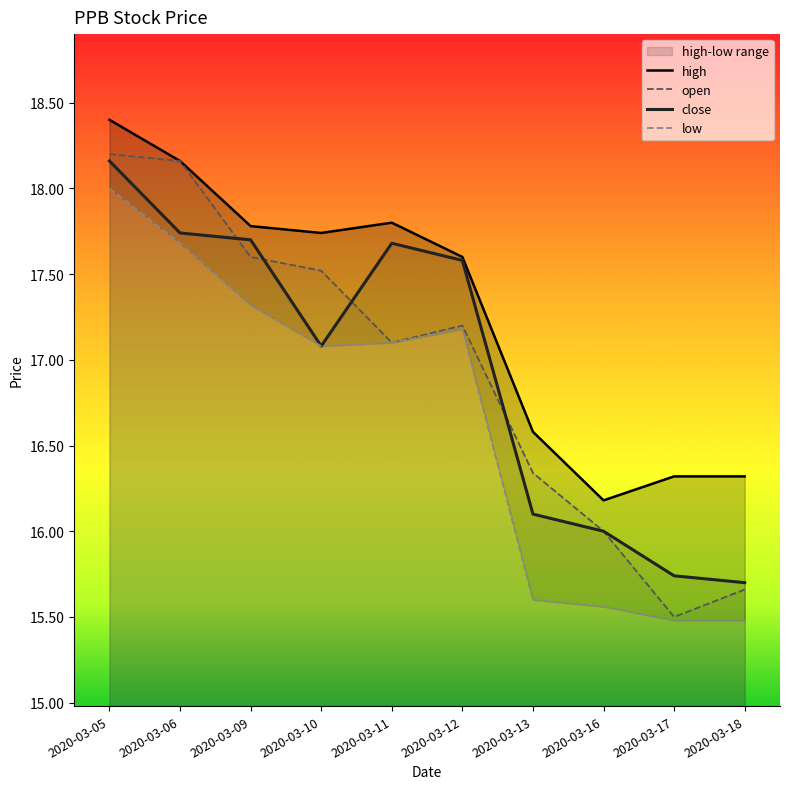

Between 2020-03-09 and 2020-03-12, which is larger?

2020-03-09